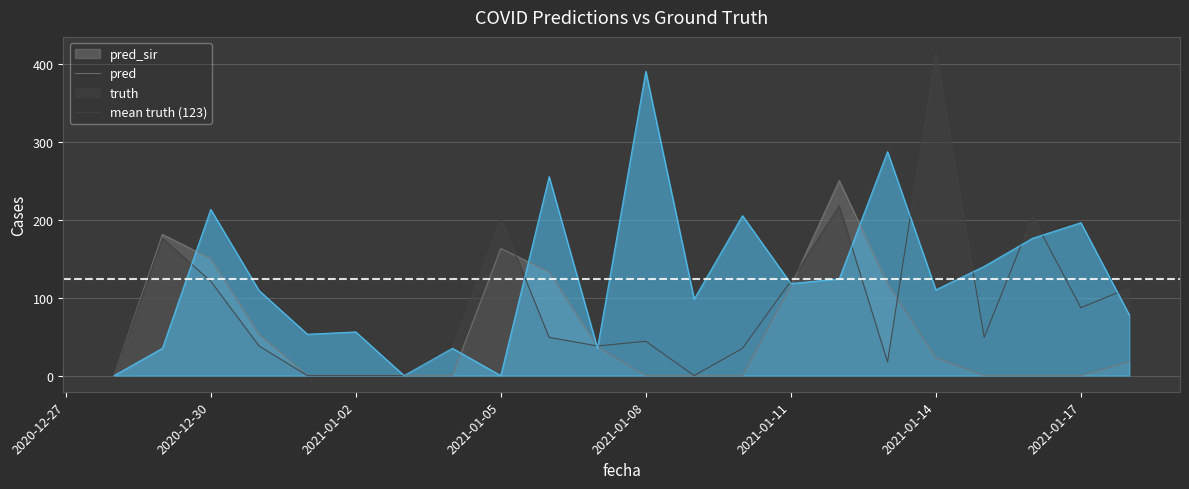

Between 2021-01-09 and 2021-01-12, which is larger?

2021-01-12